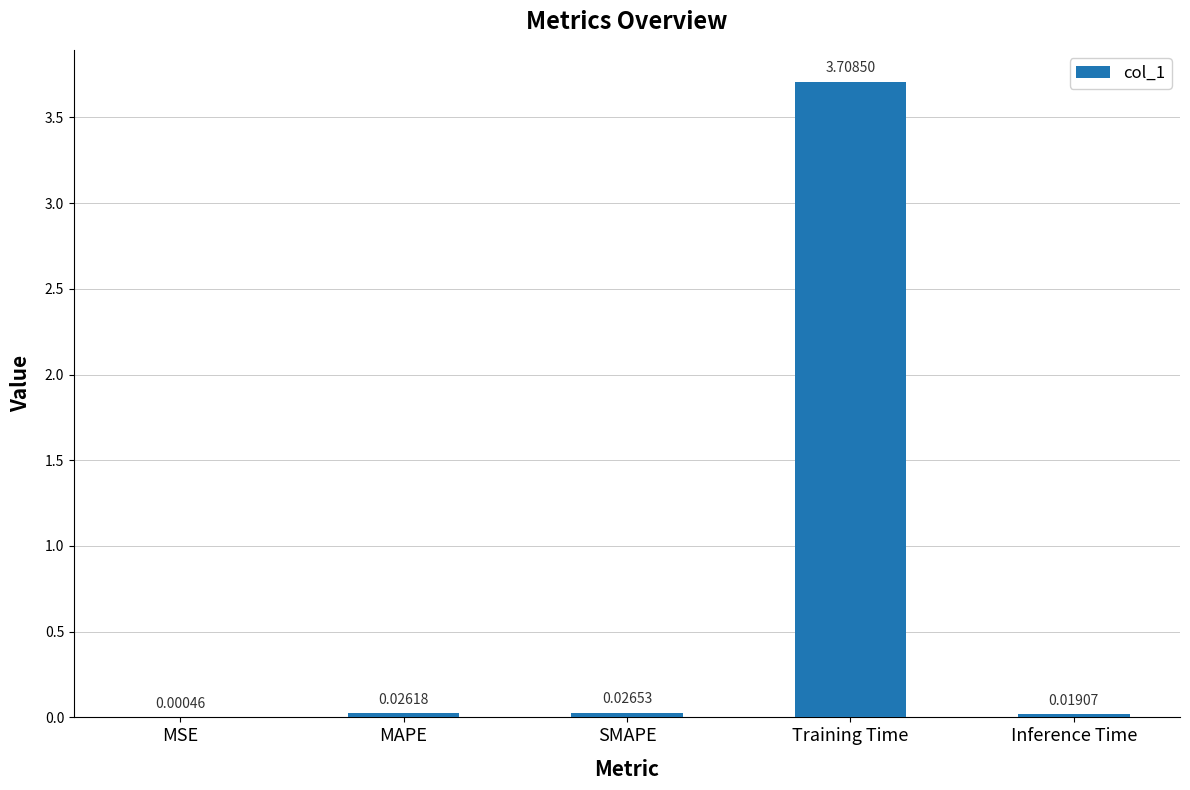

Where is the data nearest to the value 1?

SMAPE